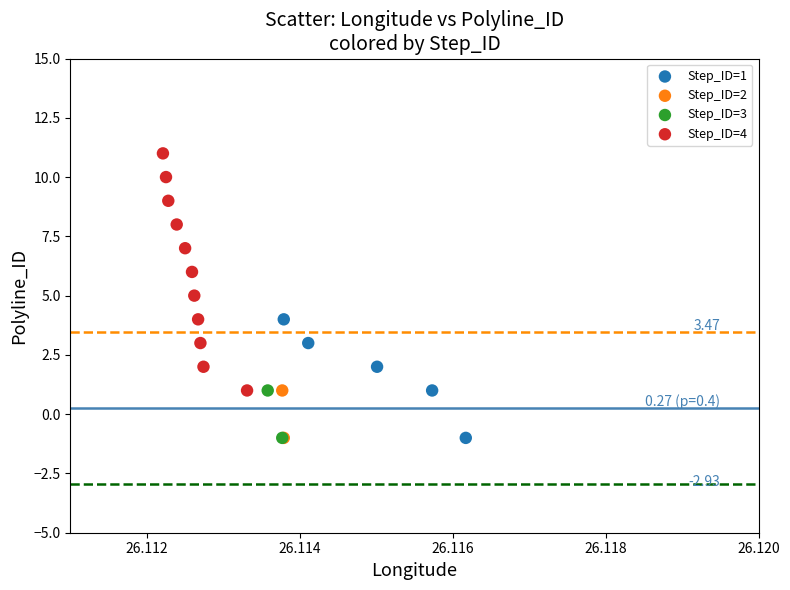

What are all the series names shown in the legend?

Step_ID=1, Step_ID=2, Step_ID=3, Step_ID=4